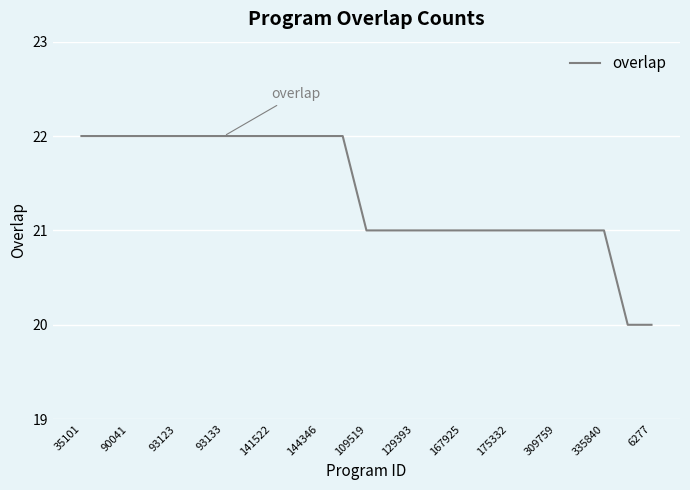

Reading left to right, what are all the values shown in this chart?

22	22	22	22	22	22	22	22	22	22	22	22	21	21	21	21	21	21	21	21	21	21	21	20	20